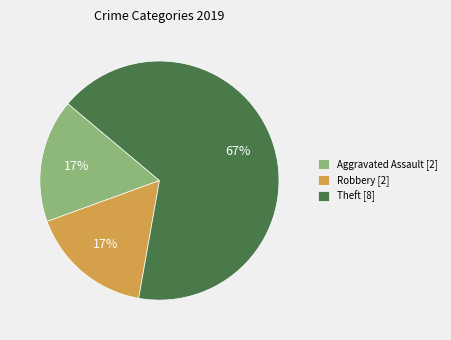

Which has a higher value, Aggravated Assault [2] or Theft [8]?

Theft [8]